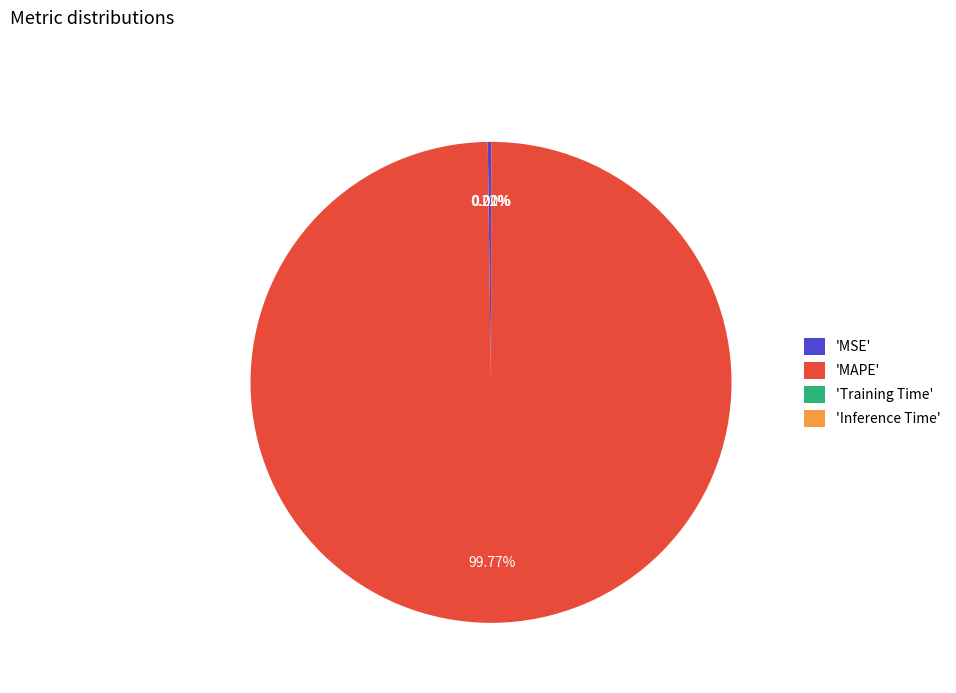

What is the largest slice in the pie chart?

'MAPE'